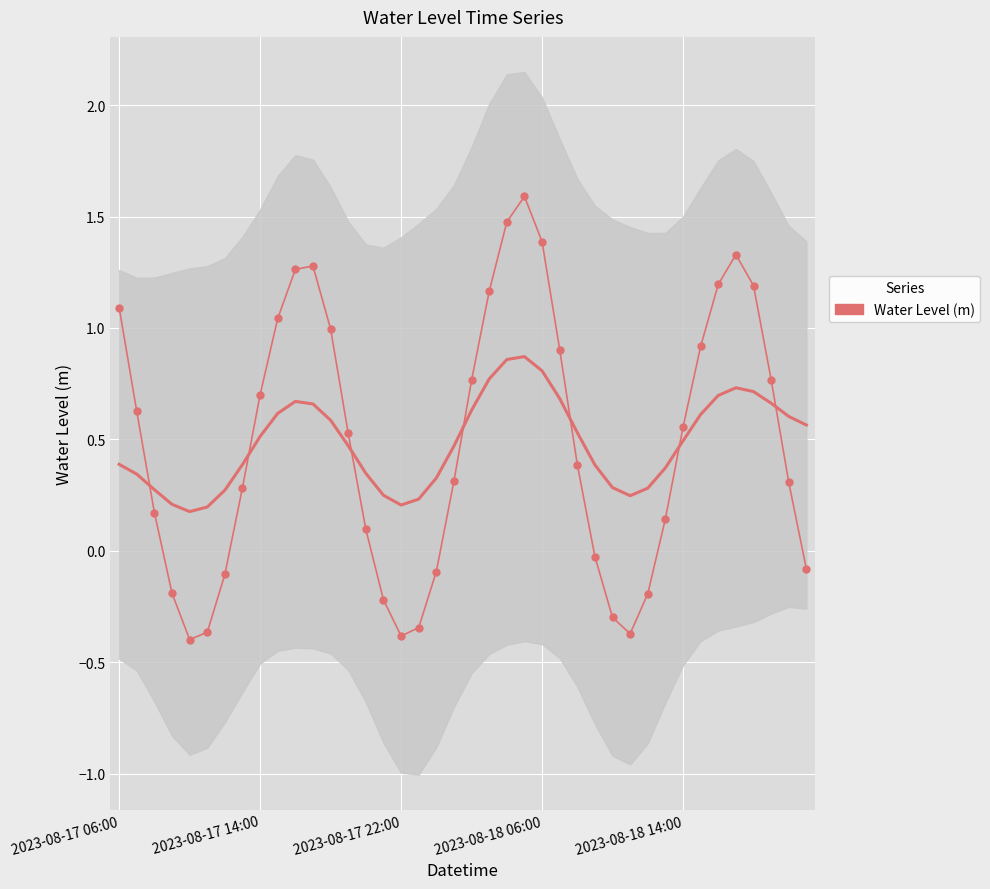

How many values exceed 0?

27